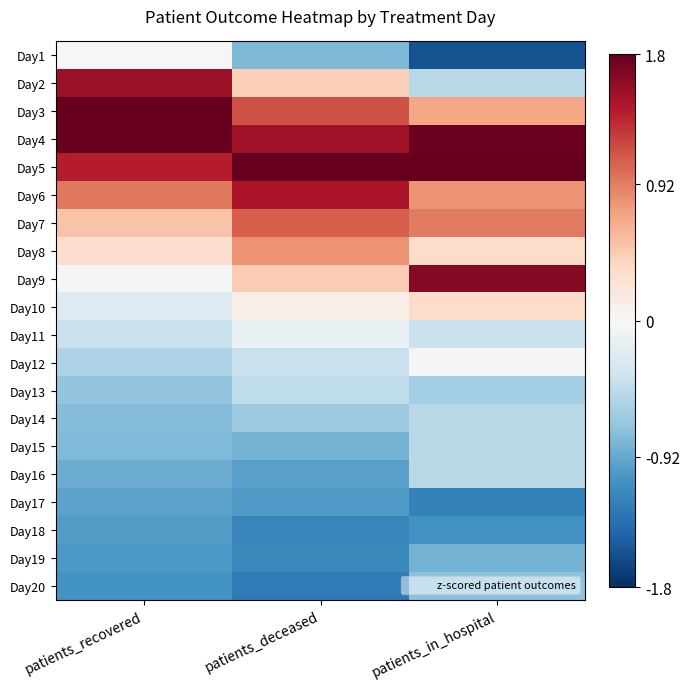

What is the minimum value shown in the chart?

-1.6